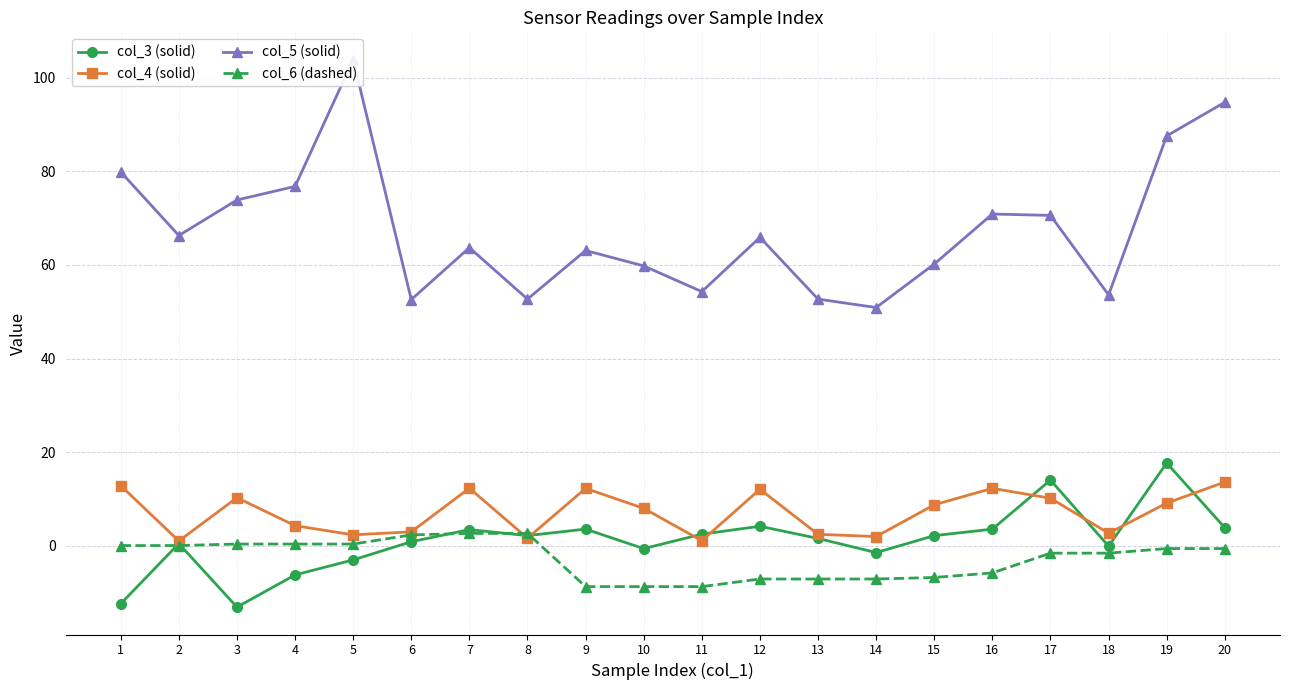

Is it true that col_3 (solid) equals 14.0 at 17?

True